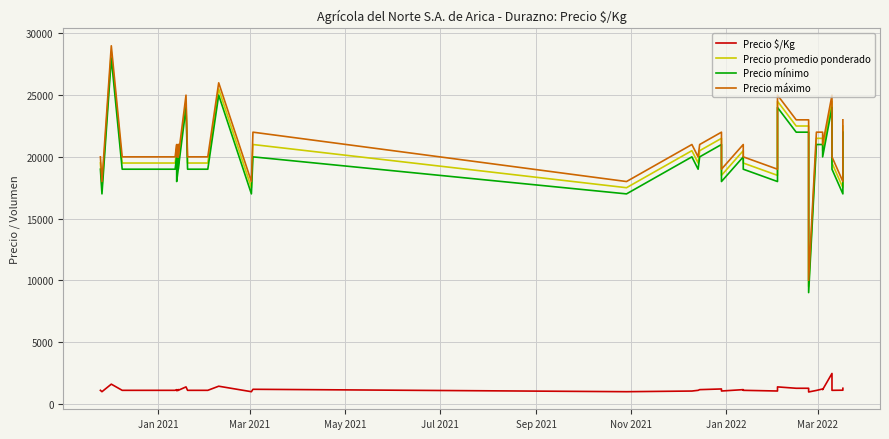

List the series in order of their peak value, highest first.

Precio máximo, Precio promedio ponderado, Precio mínimo, Precio $/Kg